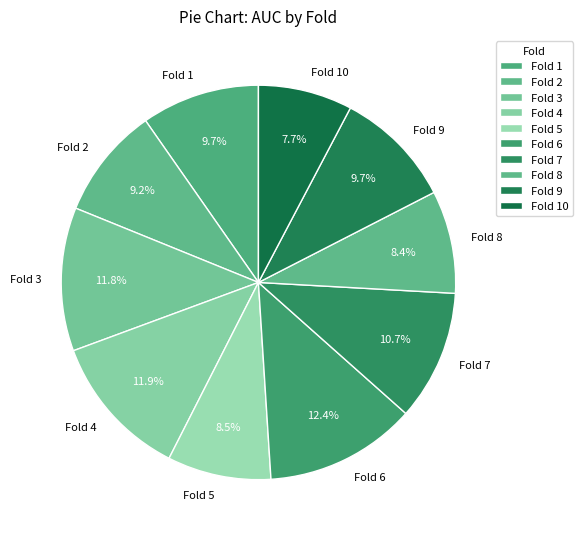

Combined, what portion of the pie is Fold 7 and Fold 8?

19.1%